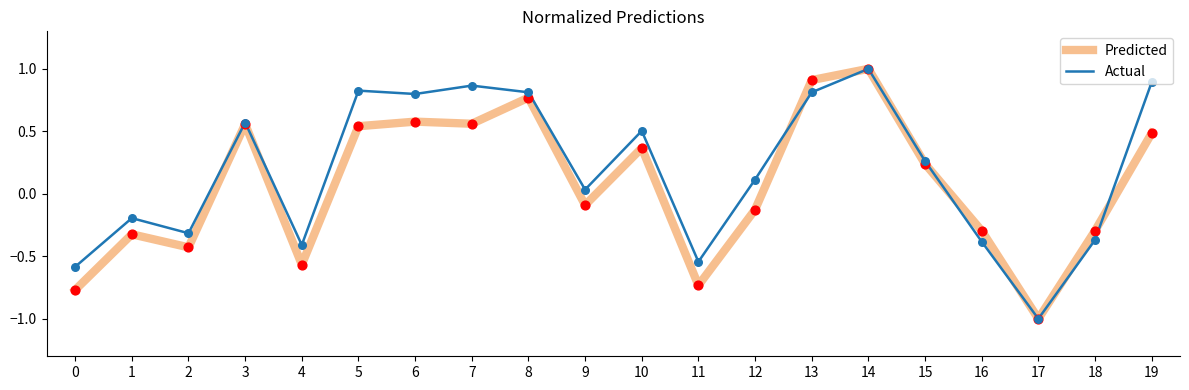

Which series changed the most between 3 and 6?

Actual